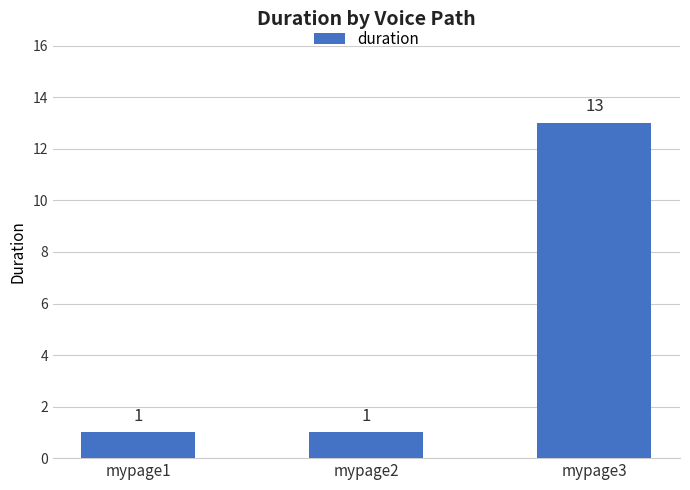

What is the sum of the values at mypage1 and mypage2?

2